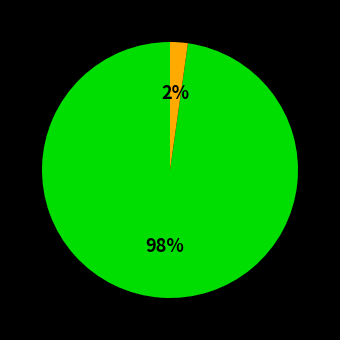

To the nearest percent, what is the average slice percentage?

50%